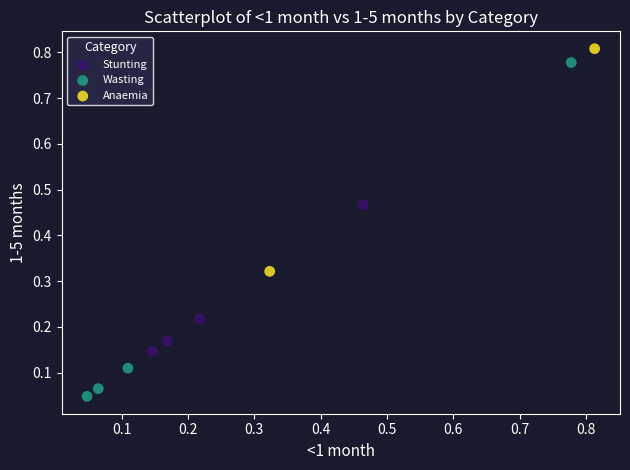

What are all the series names shown in the legend?

Stunting, Wasting, Anaemia